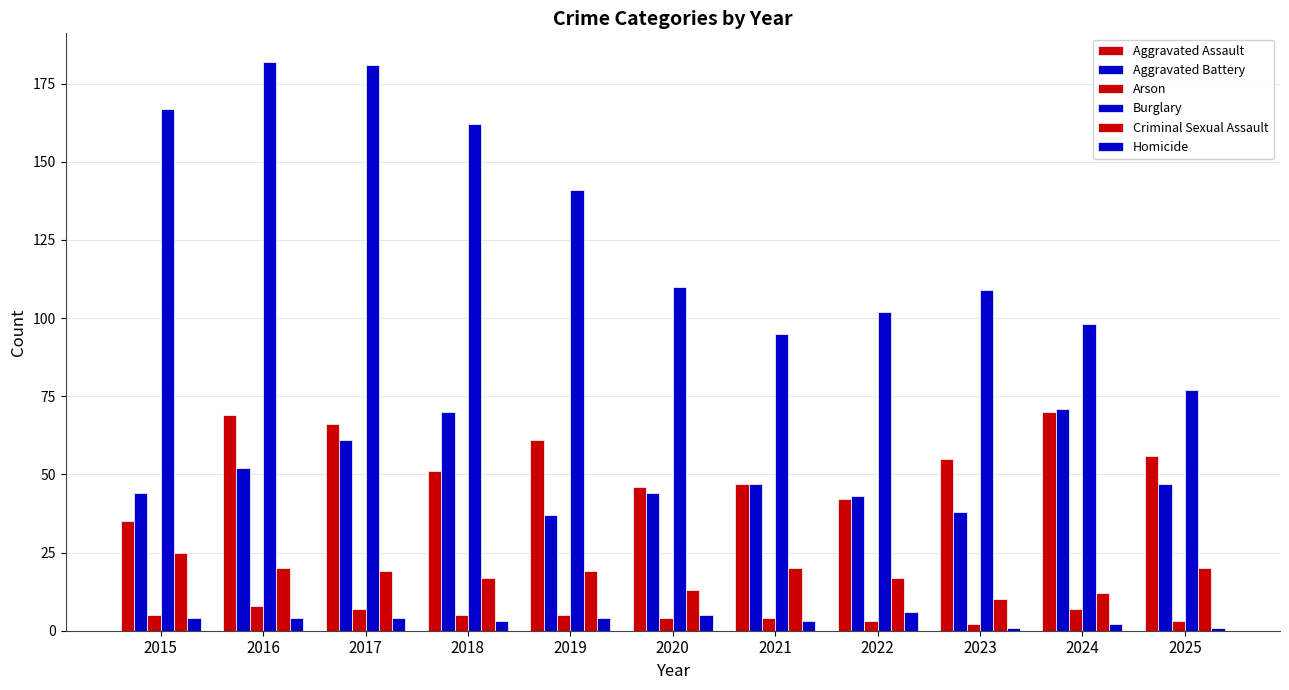

Which series changed the most between 2015 and 2020?

Burglary